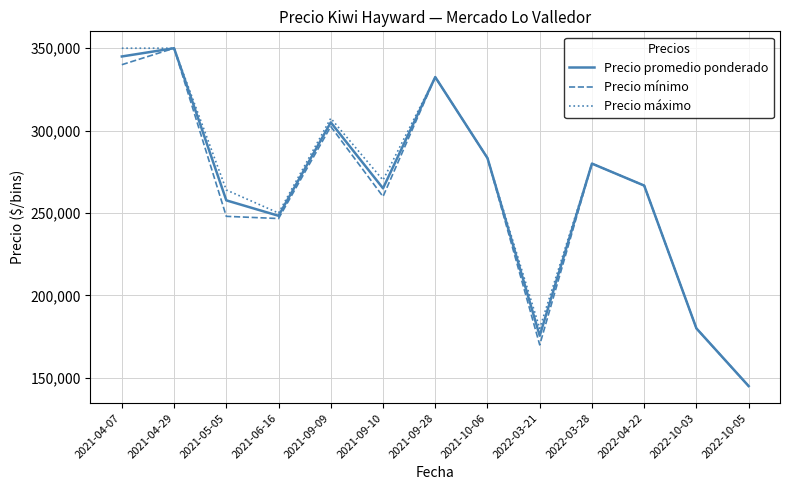

The value of Precio máximo at 2021-06-16 is 371208.4. True or false?

False